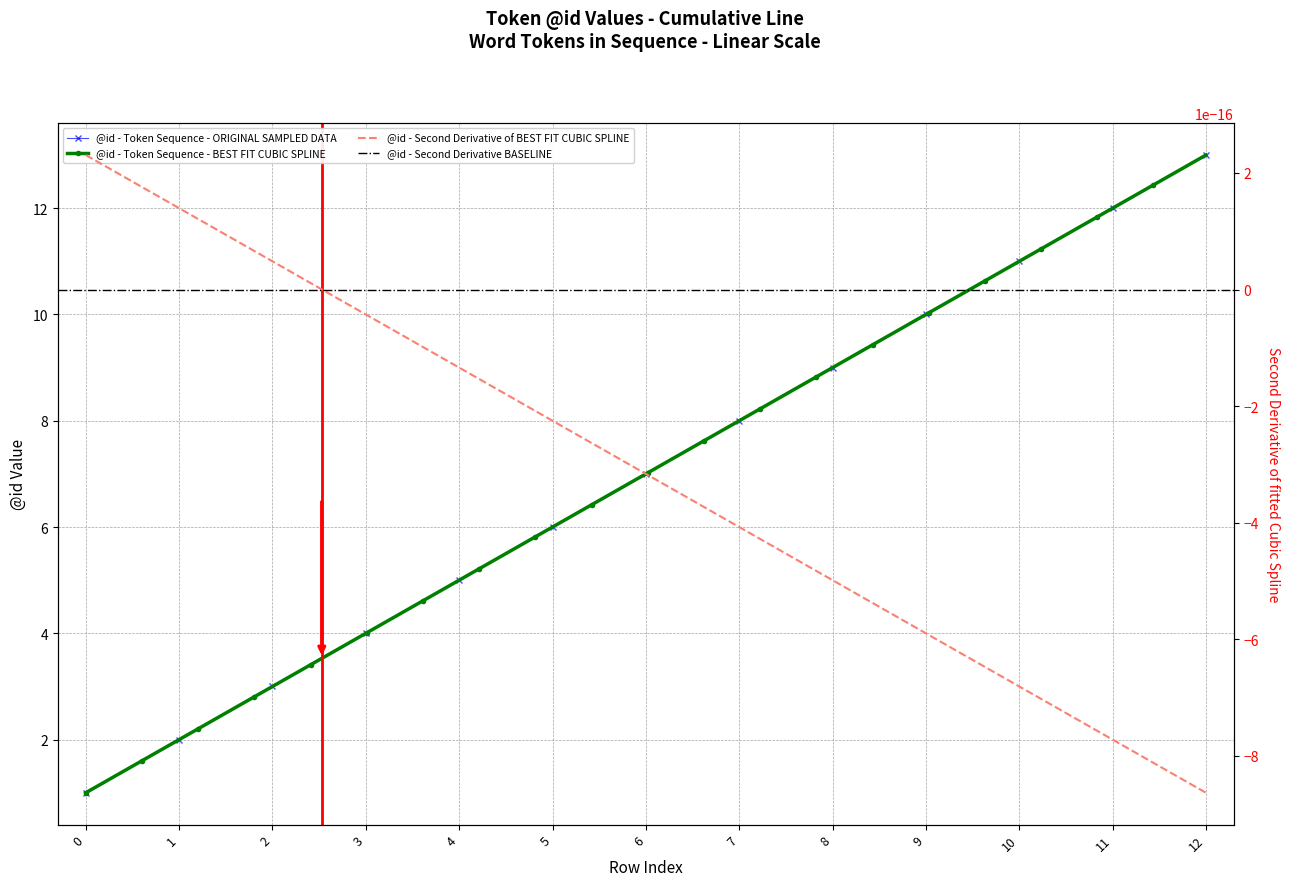

Approximately how many times larger is the value at 12 compared to 1?

6.5